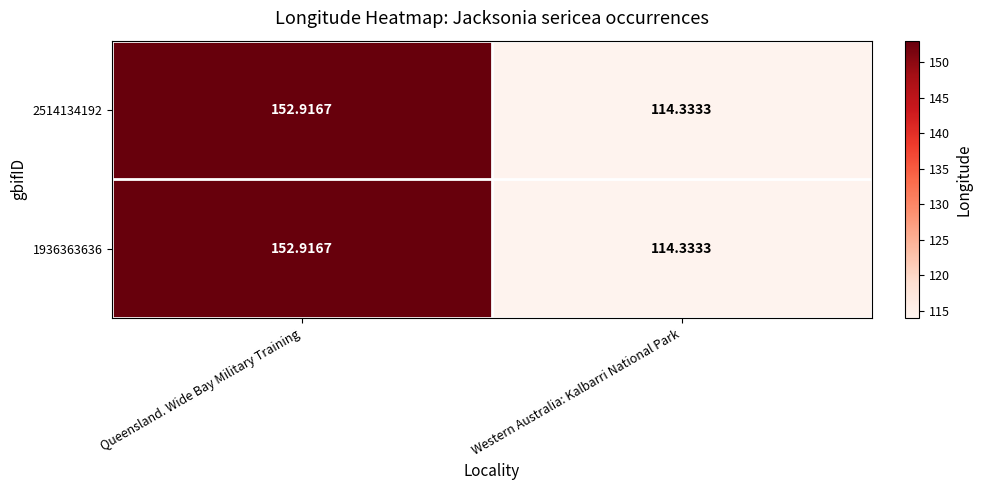

Rank the categories by 1936363636 value from highest to lowest.

Queensland. Wide Bay Military Training, Western Australia: Kalbarri National Park